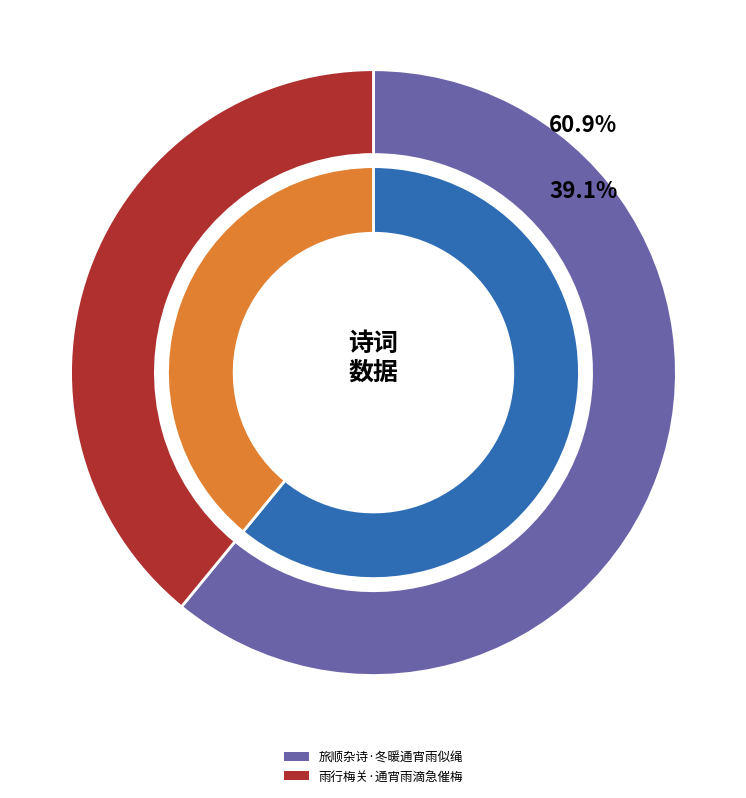

Rank the categories by value from highest to lowest.

旅顺杂诗·冬暖通宵雨似绳, 雨行梅关·通宵雨滴急催梅